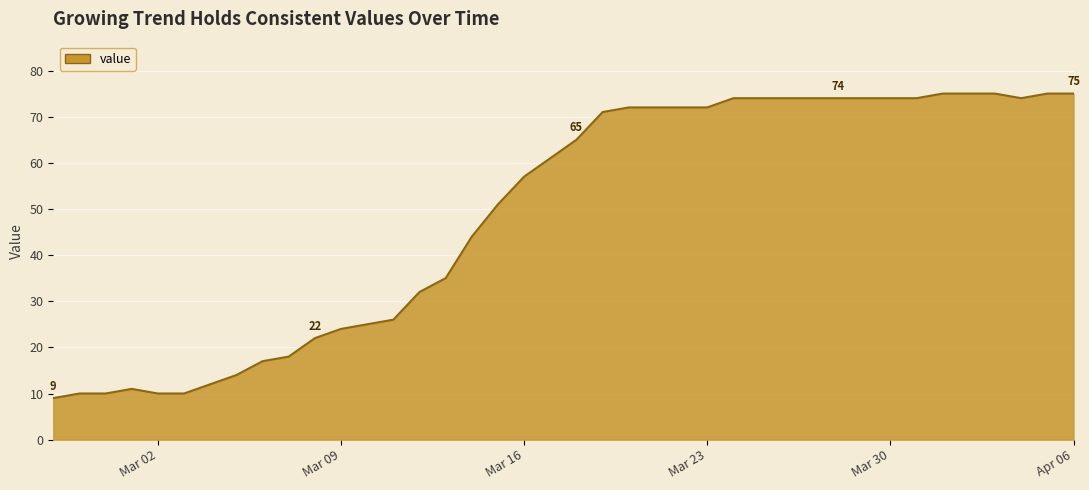

What is the maximum value shown in the chart?

75